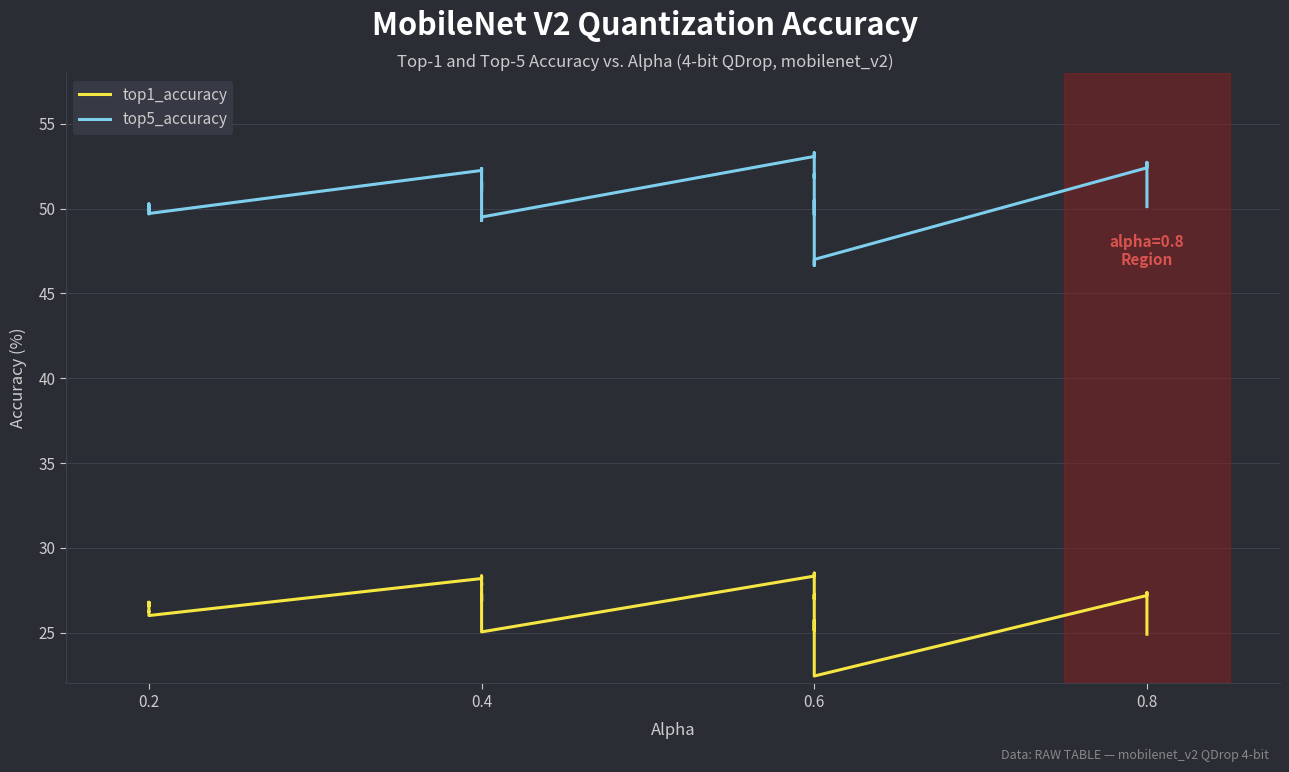

Reading right to left, list all the values displayed in this chart.

top1_accuracy: 24.9	27.4	27.3	27.2	22.4	22.6	22.7	25.7	25.7	25.1	27.2	27.2	27.0	28.5	28.4	28.3	25.0	25.1	25.4	27.1	27.3	26.9	27.9	27.9	27.8	28.3	28.3	28.2	26.0	26.2	26.2	26.8	26.7	26.7	26.8	26.7	26.8	26.7	26.6	26.6
top5_accuracy: 50.1	52.7	52.7	52.4	47.0	46.6	46.7	50.5	50.4	49.6	51.6	52.0	51.8	53.3	53.2	53.1	49.5	49.3	49.4	51.5	51.6	51.0	51.9	52.1	52.1	52.4	52.2	52.3	49.7	49.7	49.8	50.3	50.3	50.1	49.9	50.1	50.2	50.0	49.9	49.9